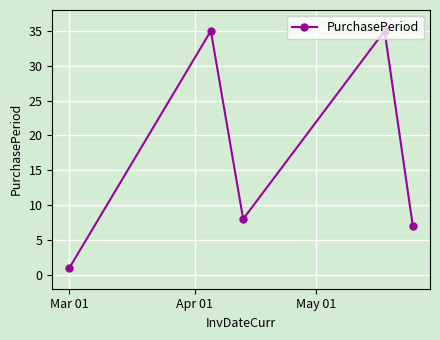

What is the difference between the maximum and minimum values?

34